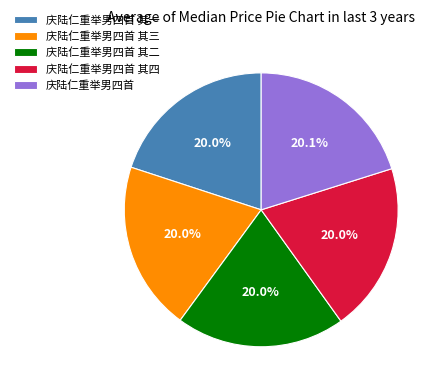

What percentage do 庆陆仁重举男四首 其四 and 庆陆仁重举男四首 together represent?

40.1%